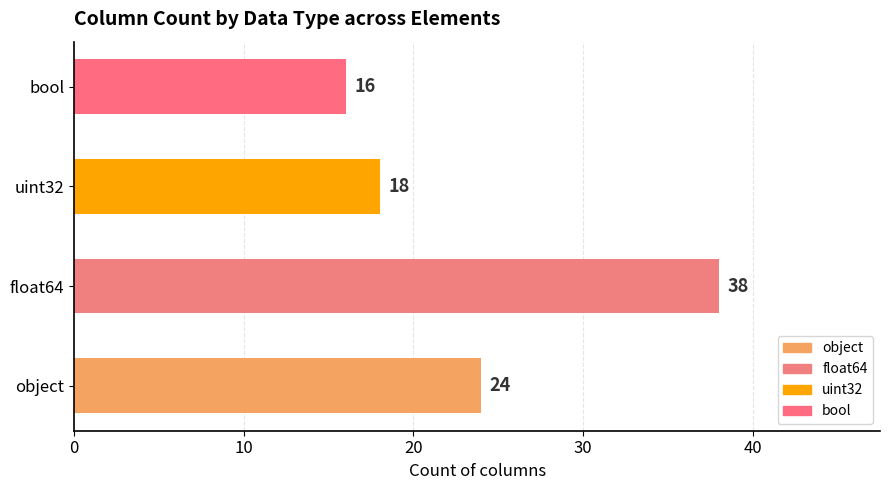

Does the chart contain any negative values?

No